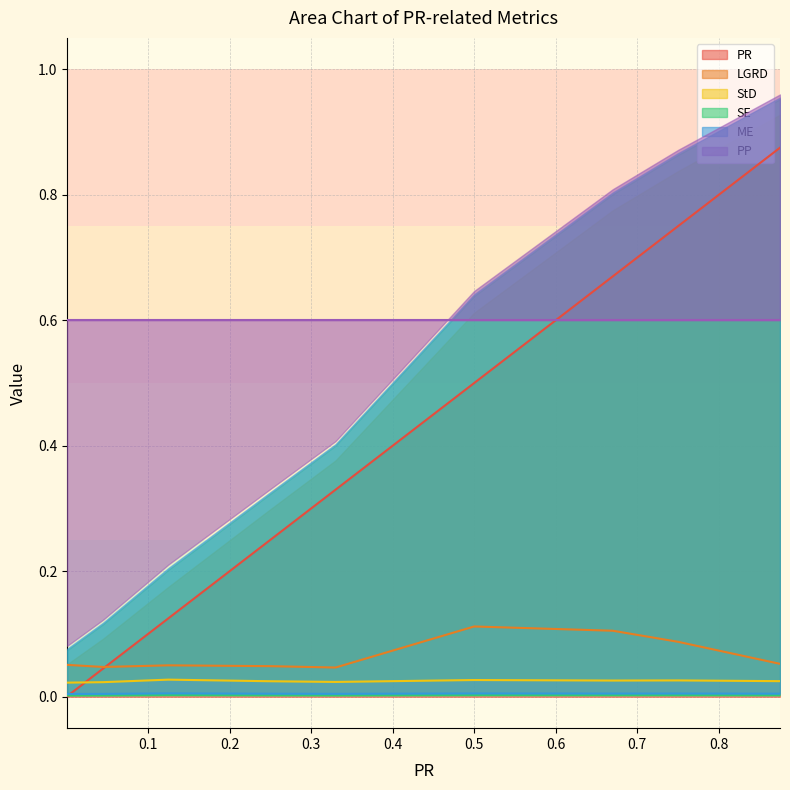

Between 0.75 and 0.25, which series saw the biggest shift?

PR